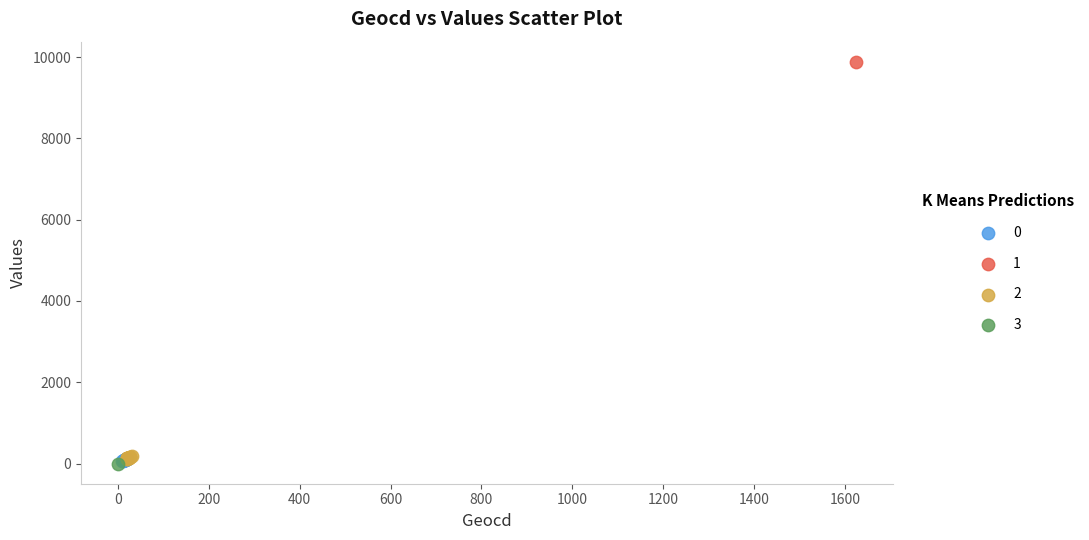

What are all the series names shown in the legend?

0, 1, 2, 3